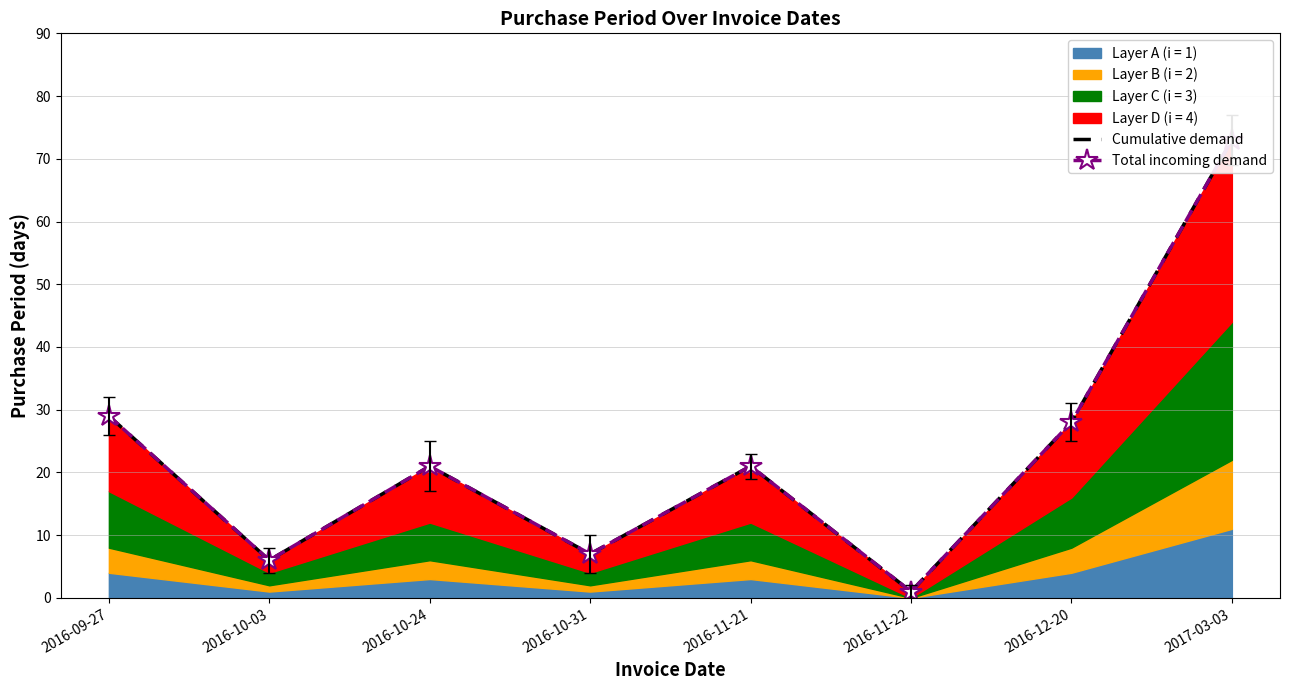

What is the sum of the Cumulative demand values at 2016-12-20 and 2016-10-03?

34